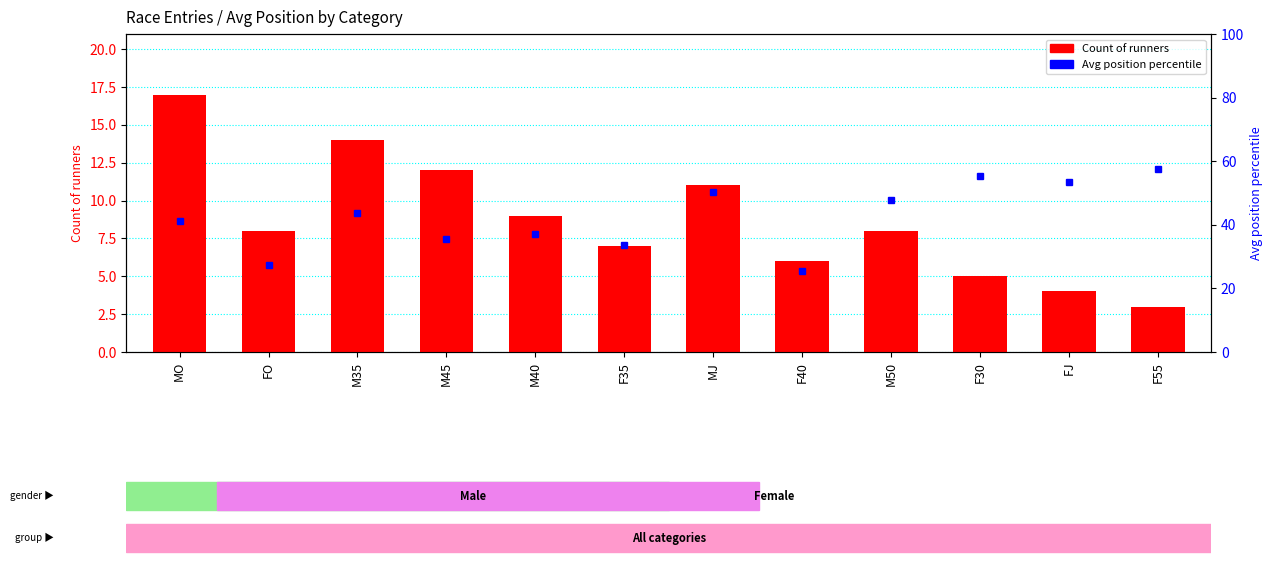

What is the difference between the values at MJ and MO?

6